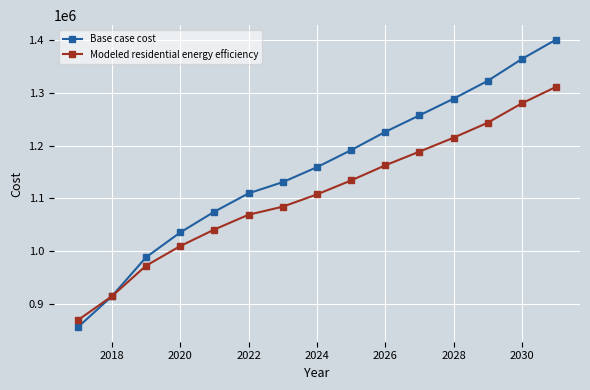

What is the value of the Base case cost point at the 8th from the left?

1158891.6